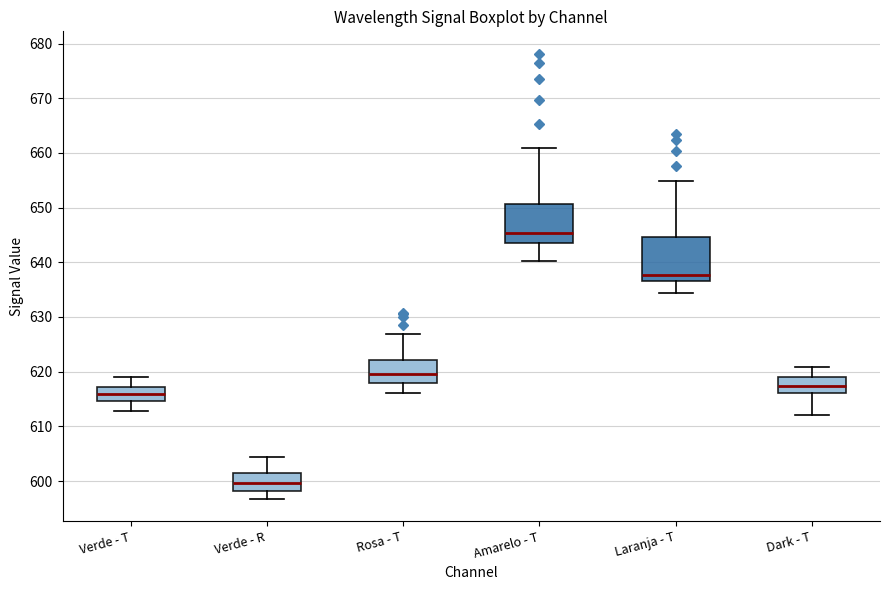

Reading left to right, read every box against the y-axis: the position of its median line, the range the box covers, and the ends of its whiskers. The values are not printed on the chart, so give them approximately, as read against the axis.

Verde - T: median 616, box 615 to 617, whiskers 613 to 619
Verde - R: median 600, box 598 to 602, whiskers 597 to 604
Rosa - T: median 620, box 618 to 622, whiskers 616 to 627
Amarelo - T: median 645, box 644 to 651, whiskers 640 to 661
Laranja - T: median 638, box 637 to 645, whiskers 634 to 655
Dark - T: median 617, box 616 to 619, whiskers 612 to 621